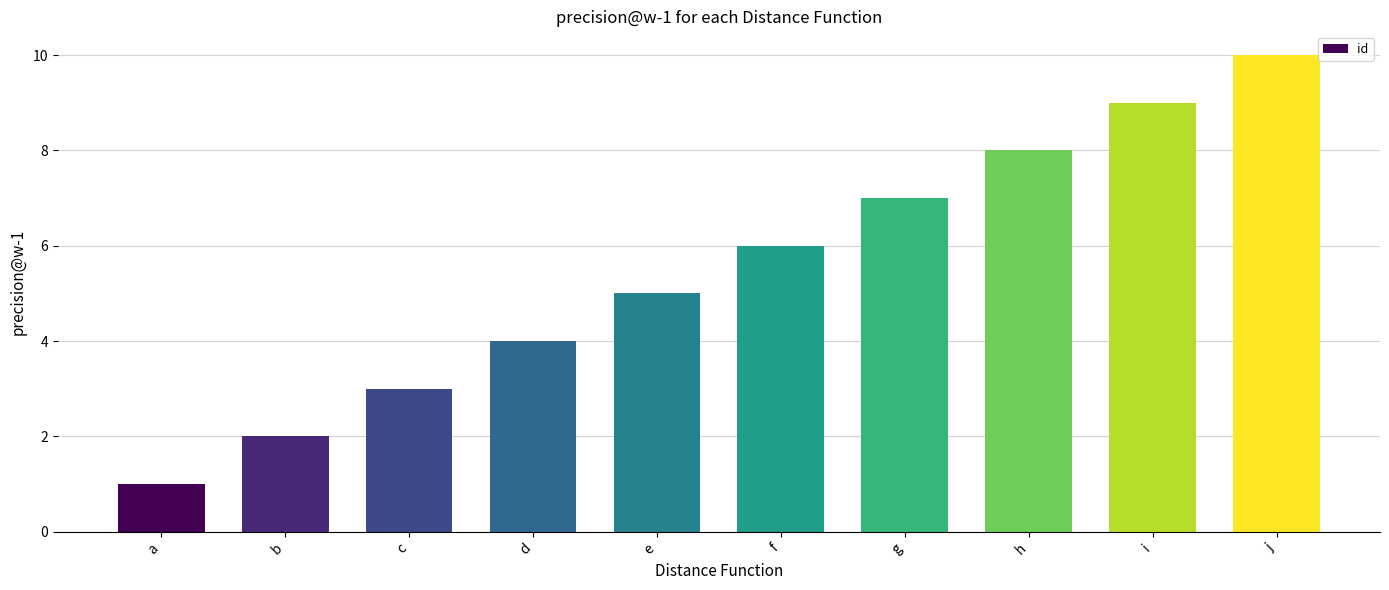

Rank the categories by value from highest to lowest.

j, i, h, g, f, e, d, c, b, a